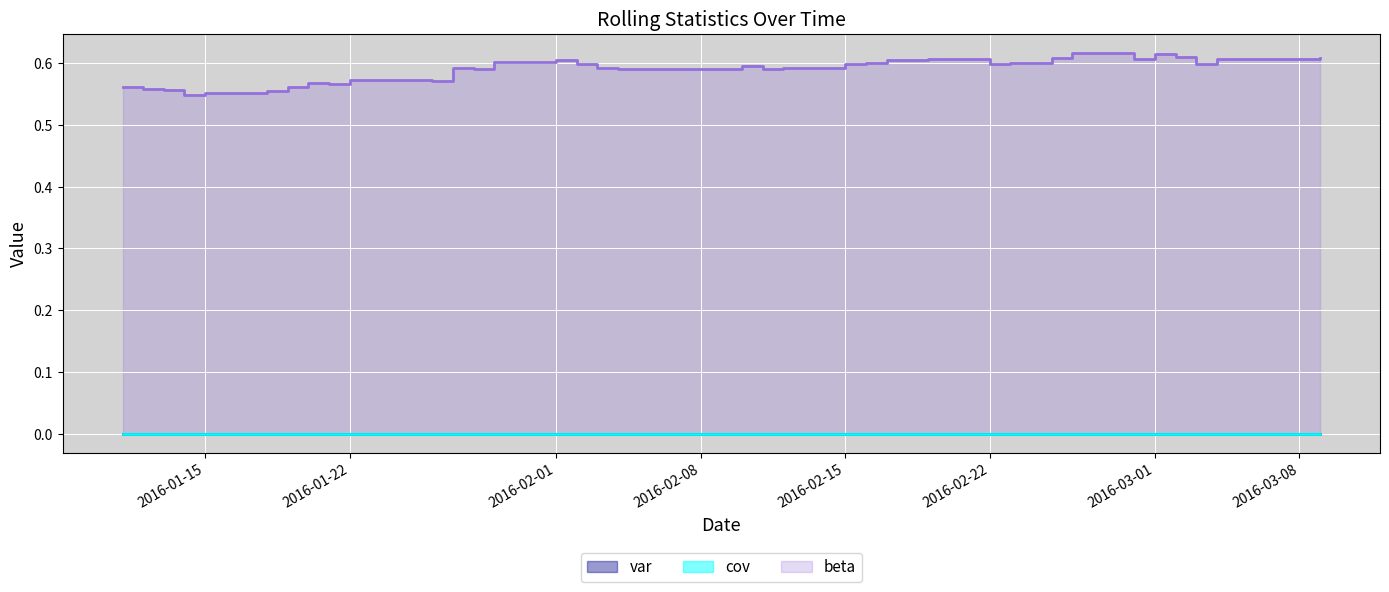

The value of beta at 2016-01-14 is 0.2. True or false?

False